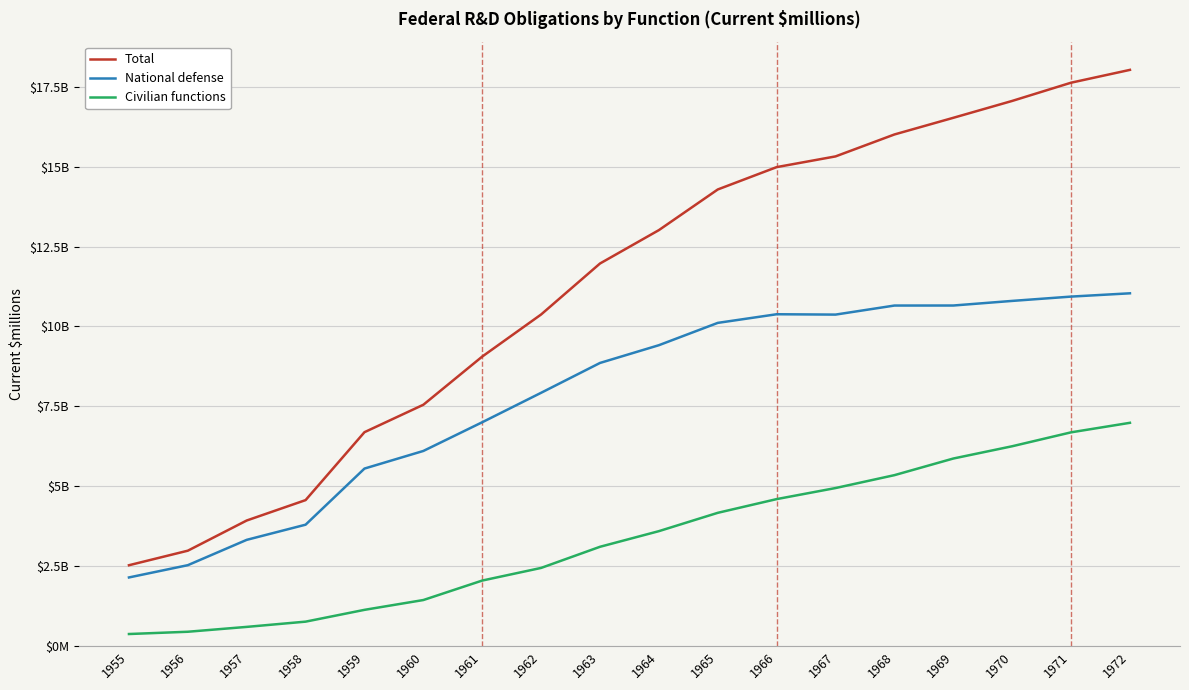

What are all the series names shown in the legend?

Total, National defense, Civilian functions